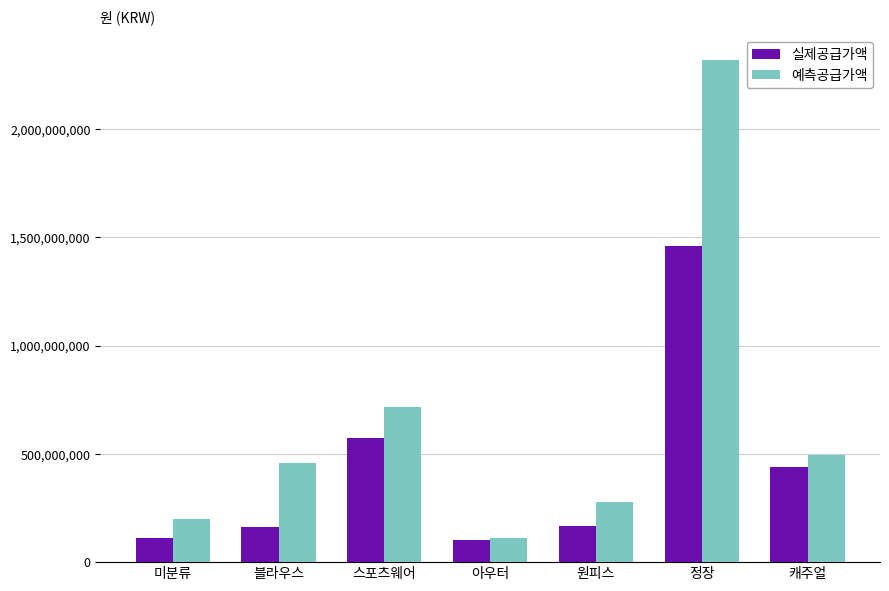

What position from the left is 정장?

6